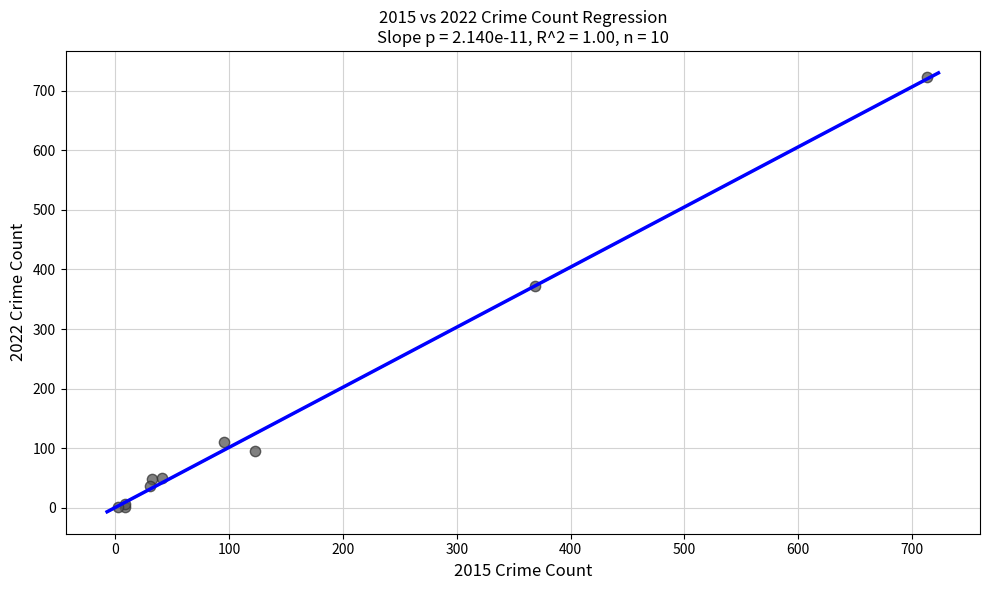

What Y value in the scatter plot is closest to 362?

372